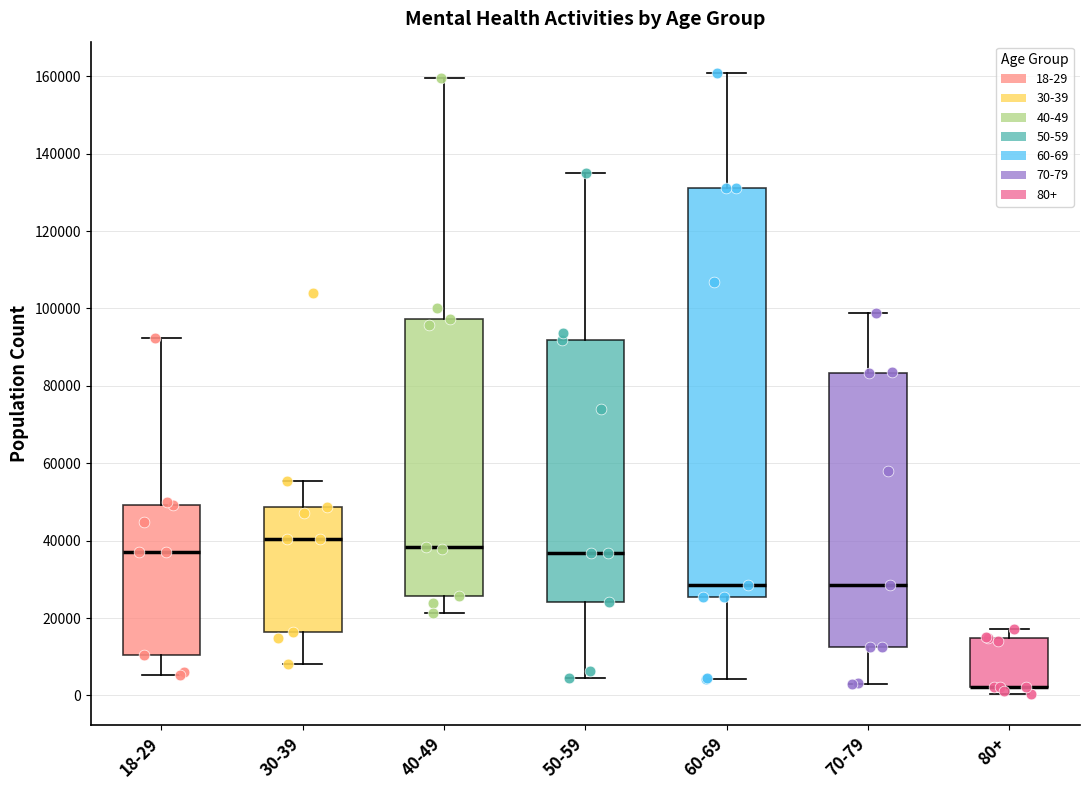

Comparing the boxes themselves (not the whiskers), which one is the tallest?

60-69